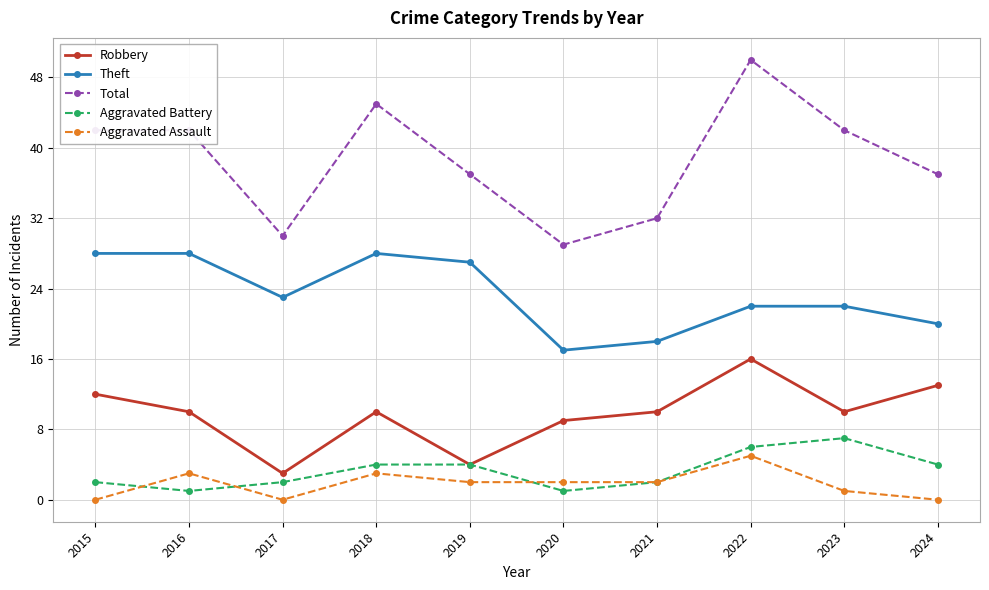

True or false: Aggravated Battery has a value of 12 at 2023.

False